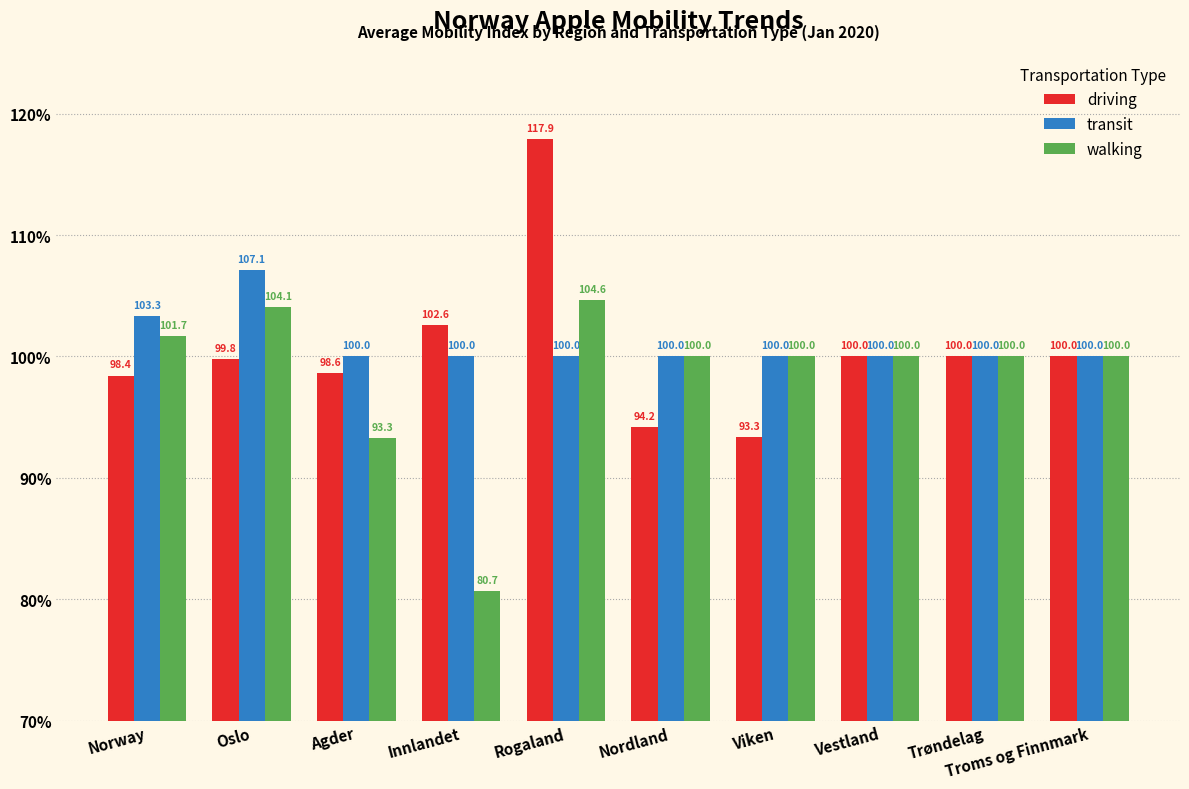

True or false: walking has a value of 63.9 at Oslo.

False